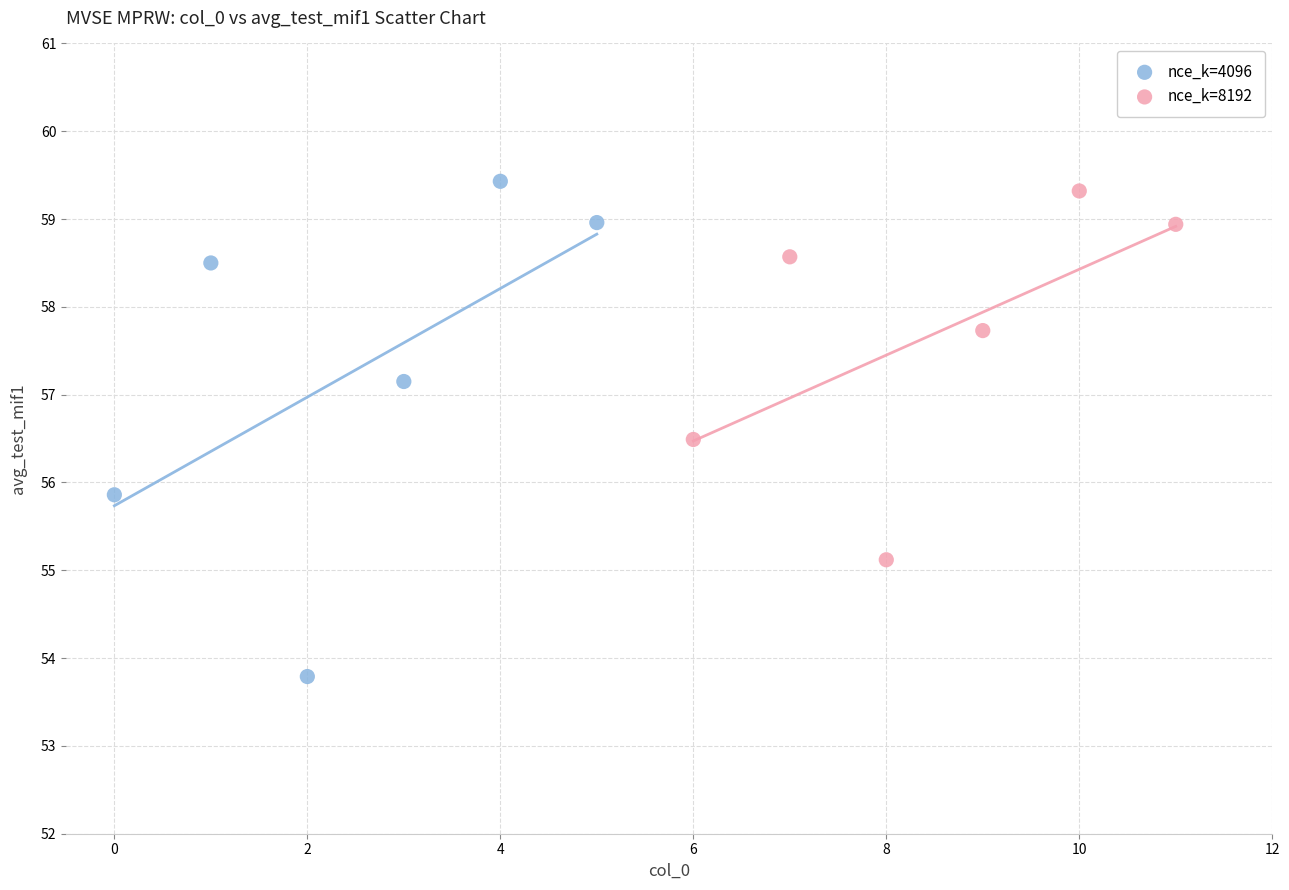

Which series contains the highest Y value?

nce_k=4096